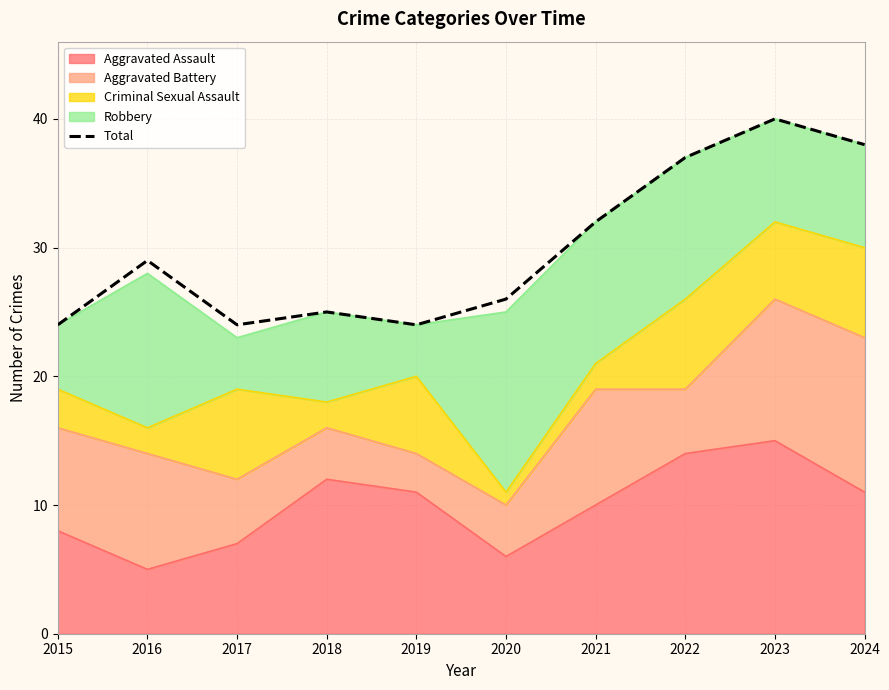

How many values are below 29?

5